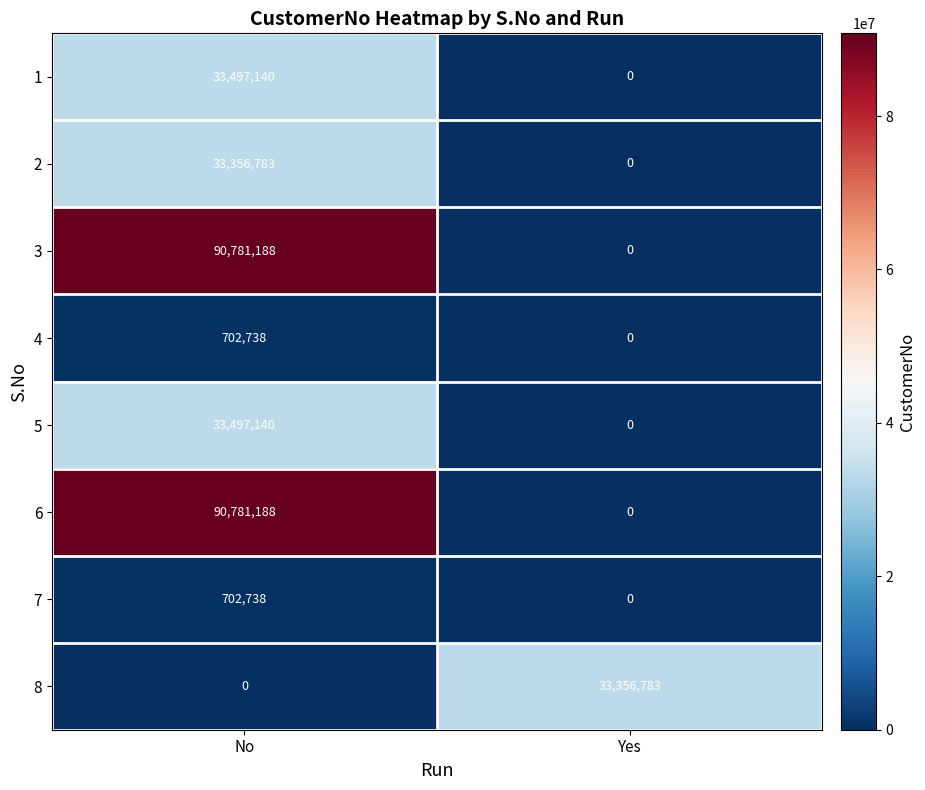

At which label is 8 closest to 16678391?

No